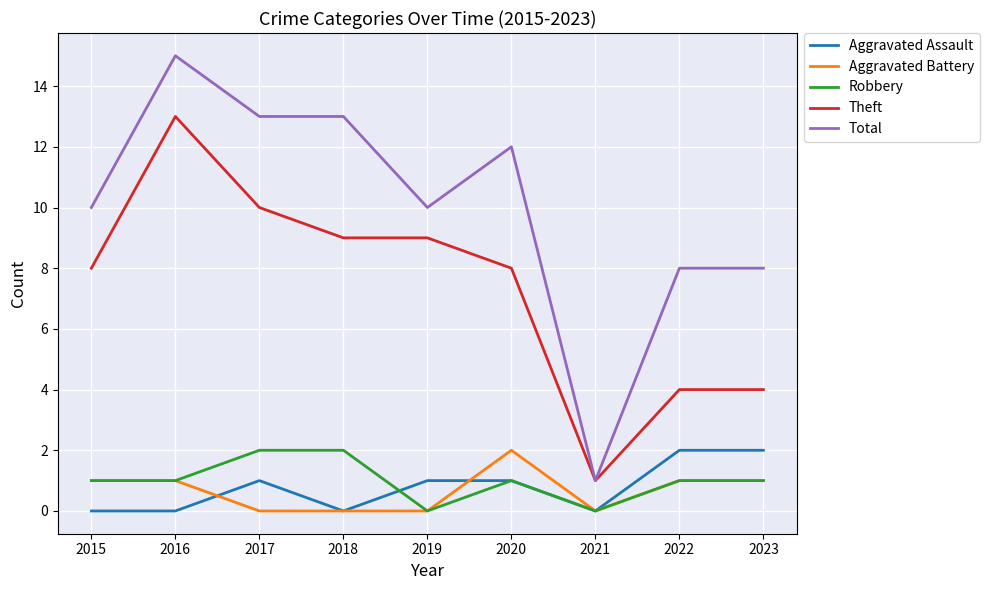

True or false: Theft and Robbery cross at least once.

False